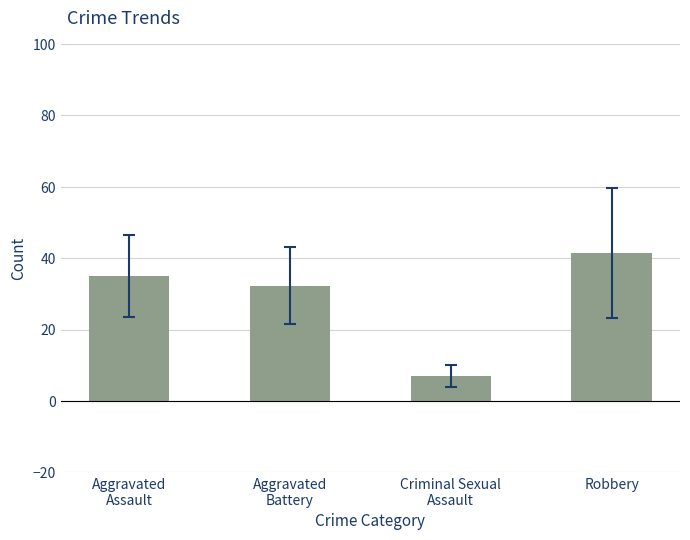

The value at Criminal Sexual
Assault is 11.4. True or false?

False